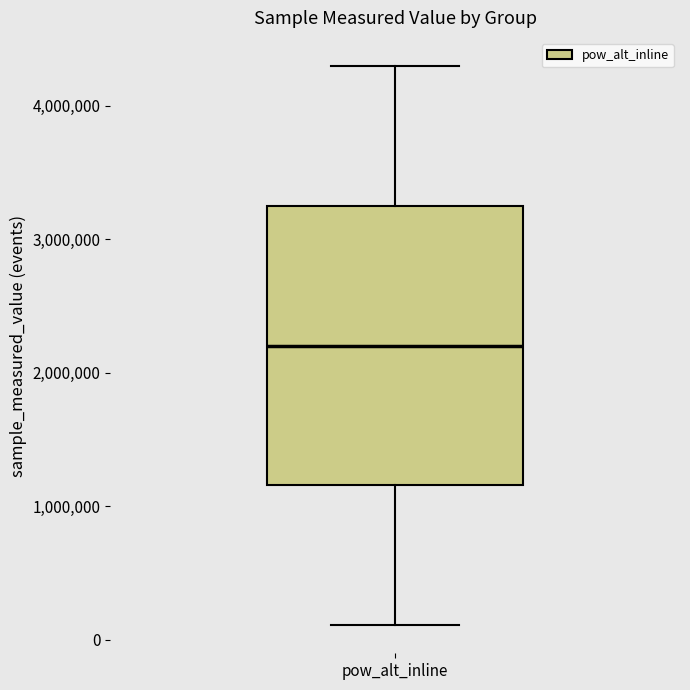

Read this box plot against the y-axis: the position of the median line, the range covered by the box, and the ends of both whiskers. The values are not printed on the chart, so give them approximately, as read against the axis.

median 2200000, box 1200000 to 3300000, whiskers 100000 to 4300000